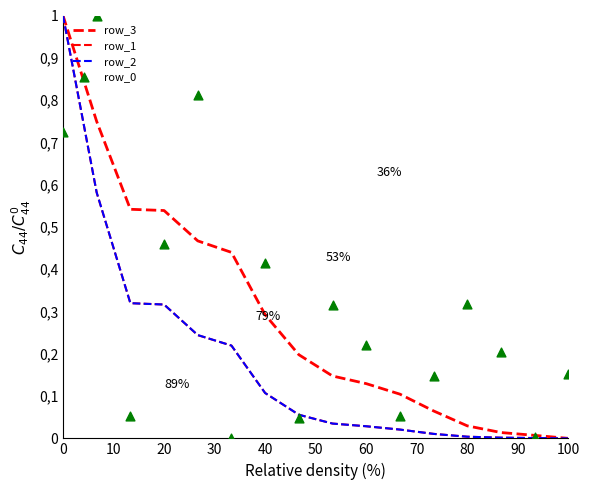

Is the value of row_2 at 0 greater than the value of row_3 at 20?

Yes